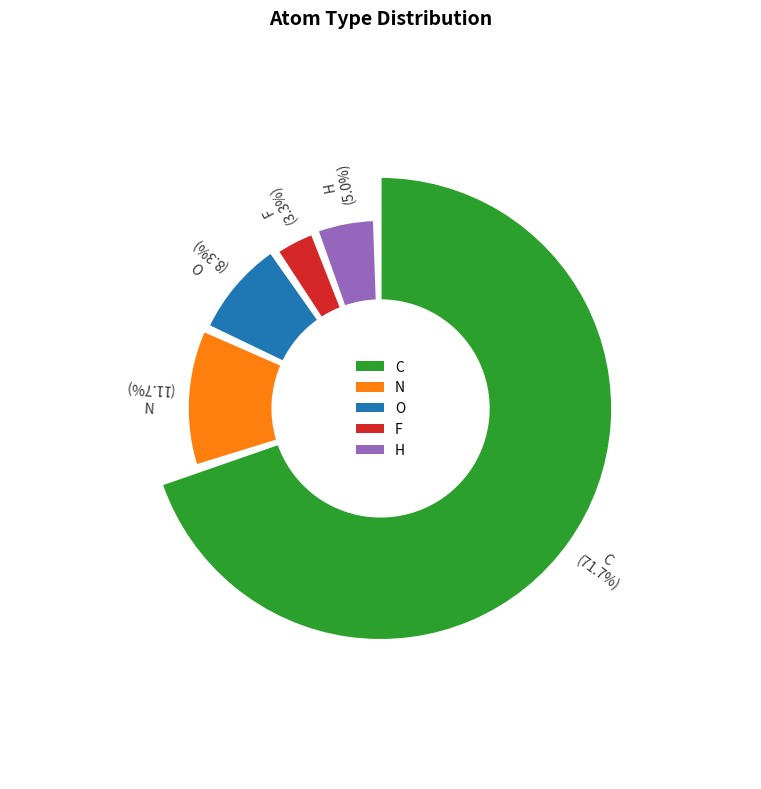

To the nearest percent, what is the difference between the largest and smallest slice percentages?

68%